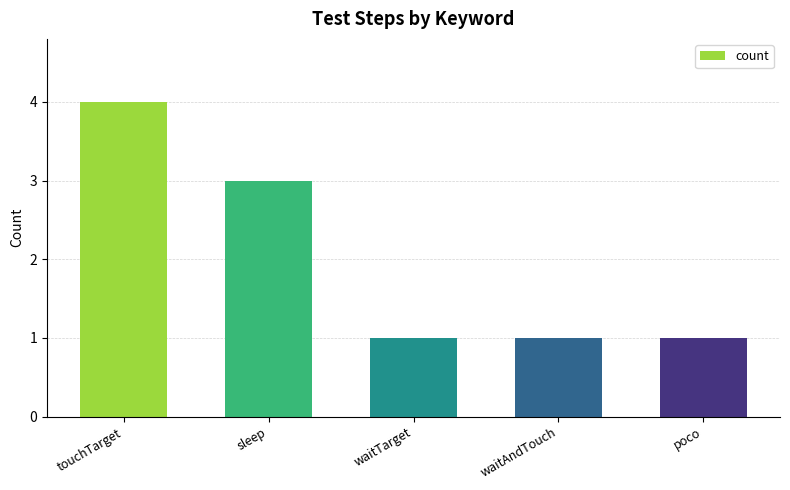

How many data points does each series have?

5